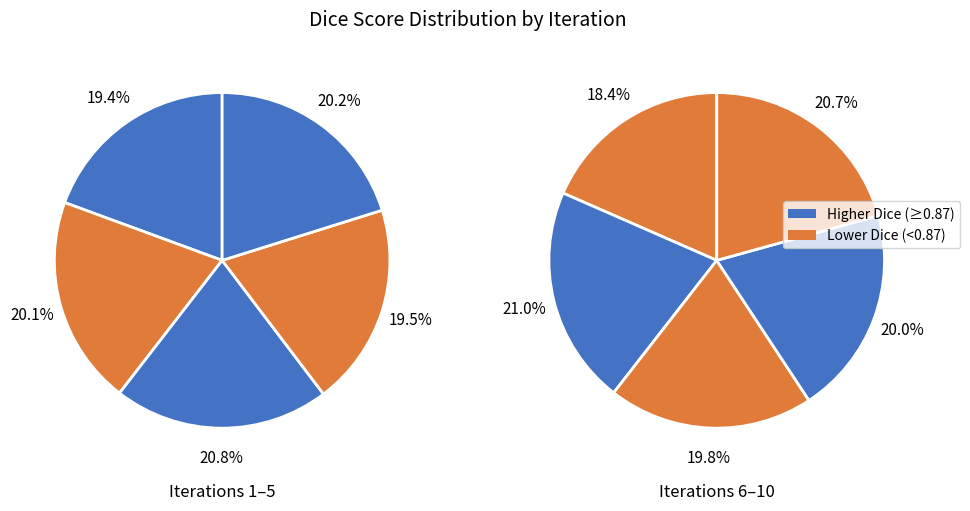

Rank the categories by value from lowest to highest.

6, 1, 4, 8, 9, 2, 5, 10, 3, 7